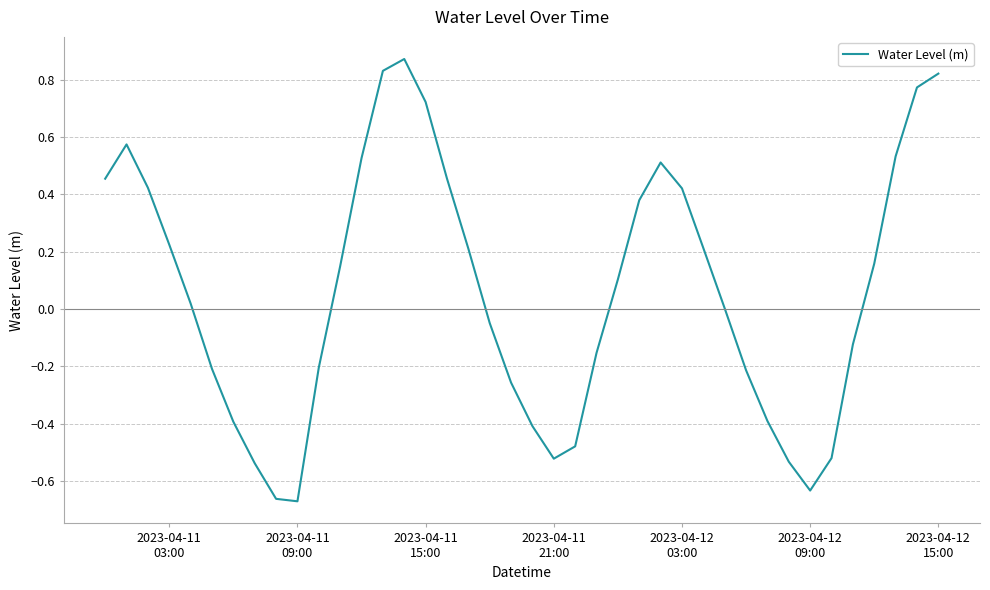

Reading left to right, extract all data points from this chart.

0.5	0.6	0.4	0.2	0.0	-0.2	-0.4	-0.5	-0.7	-0.7	-0.2	0.1	0.5	0.8	0.9	0.7	0.5	0.2	-0.0	-0.3	-0.4	-0.5	-0.5	-0.2	0.1	0.4	0.5	0.4	0.2	0.0	-0.2	-0.4	-0.5	-0.6	-0.5	-0.1	0.2	0.5	0.8	0.8